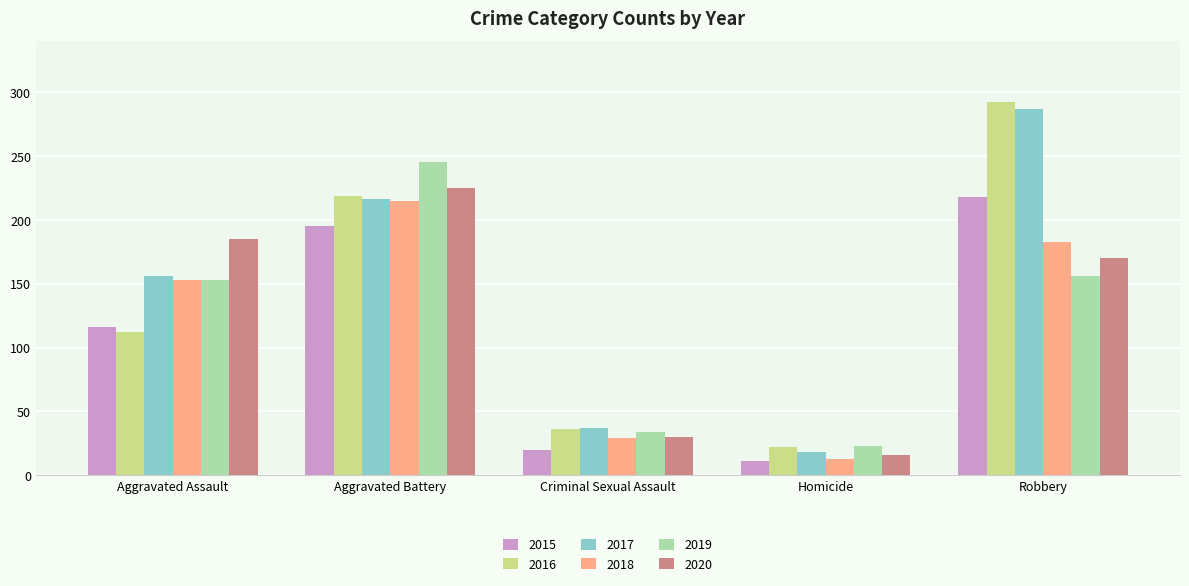

True or false: 2018 has a value of 136 at Aggravated Battery.

False